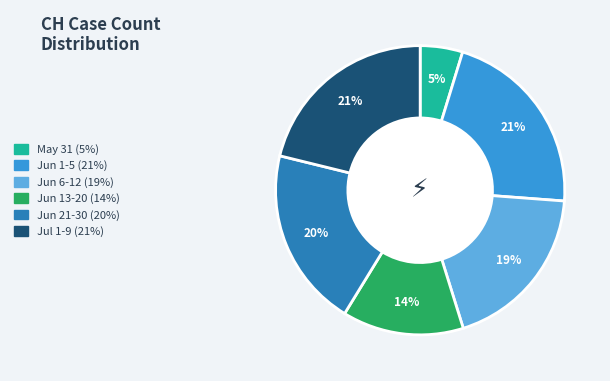

Is there a majority slice in this chart?

No